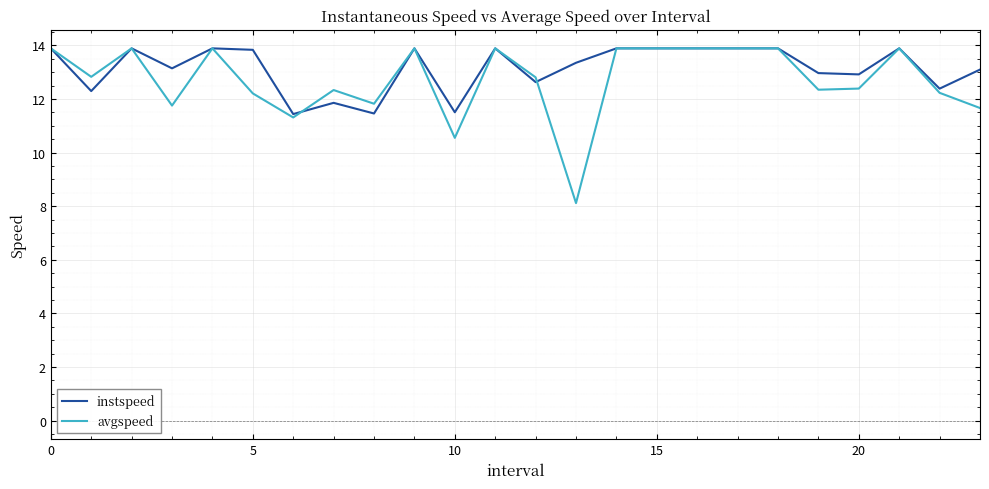

What is the smallest value displayed?

8.1